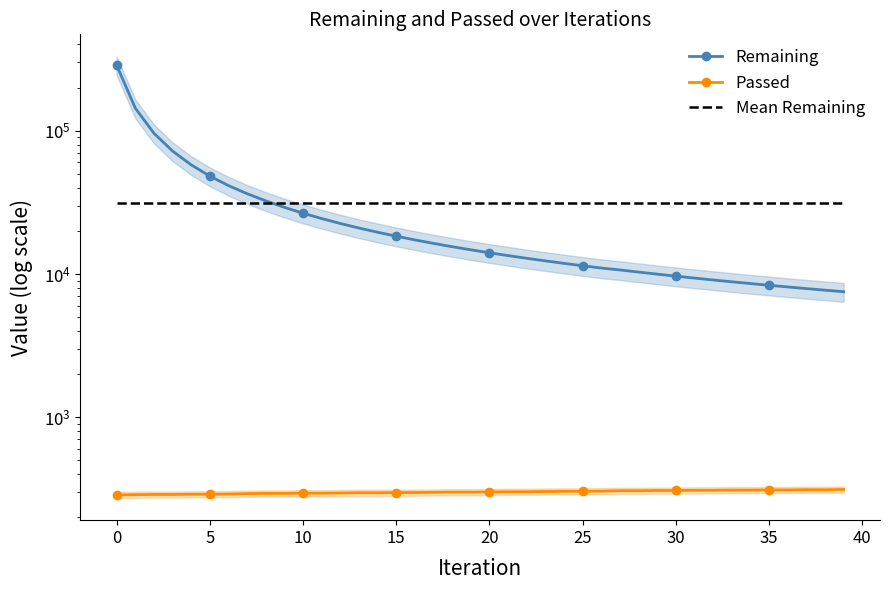

List the series in order of their peak value, highest first.

Remaining, Mean Remaining, Passed